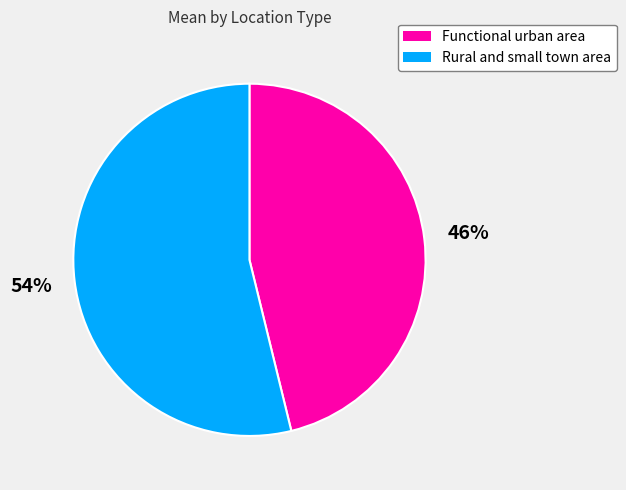

The Functional urban area slice represents 57% of the pie. True or false?

False